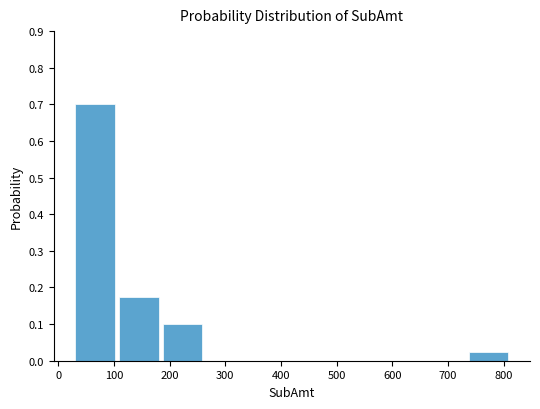

Reading left to right, transcribe this chart: for each bar, give the range it covers on the x-axis and its height. Neither the bar edges nor the heights are printed on the chart, so give them approximately, as read against the axes.

30 to 110: 0.70
110 to 190: 0.18
190 to 270: 0.10
270 to 340: 0
340 to 420: 0
420 to 500: 0
500 to 580: 0
580 to 660: 0
660 to 740: 0
740 to 820: 0.03